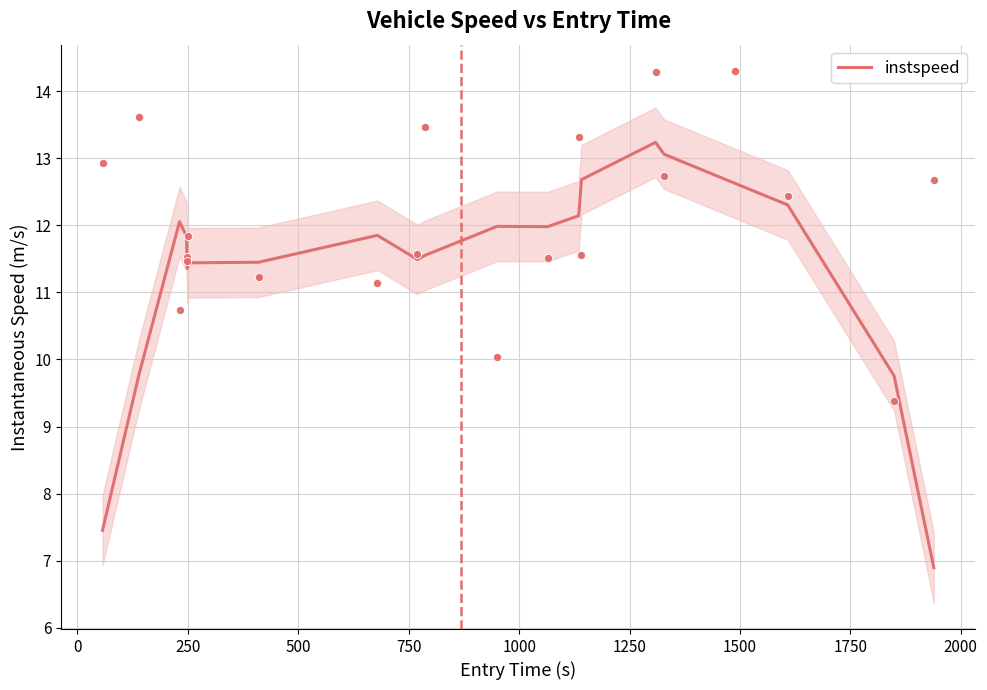

What is the minimum value for instspeed?

6.9